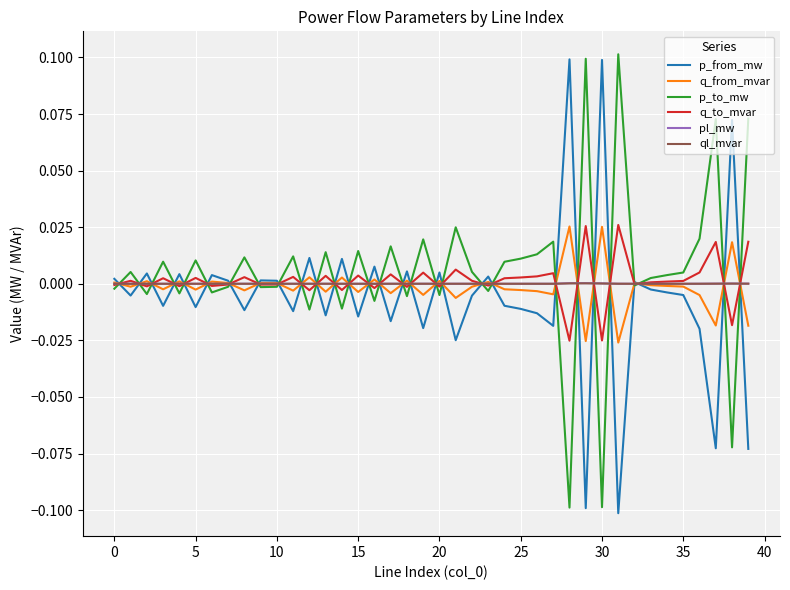

Which category has the lowest value across all series?

31